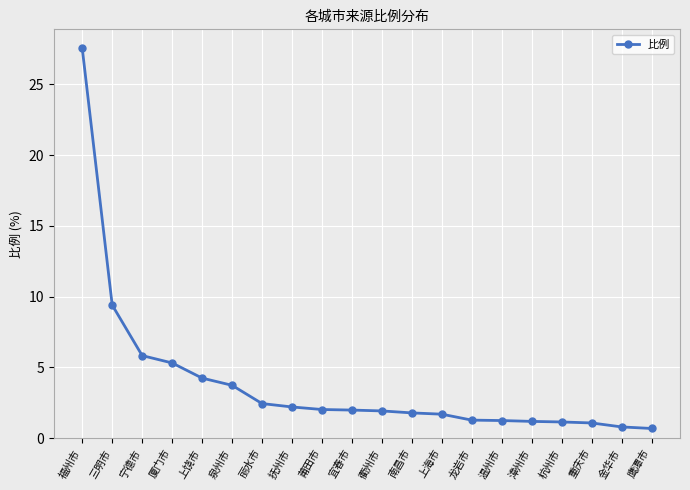

What is the label of the 1st point from the right?

鹰潭市